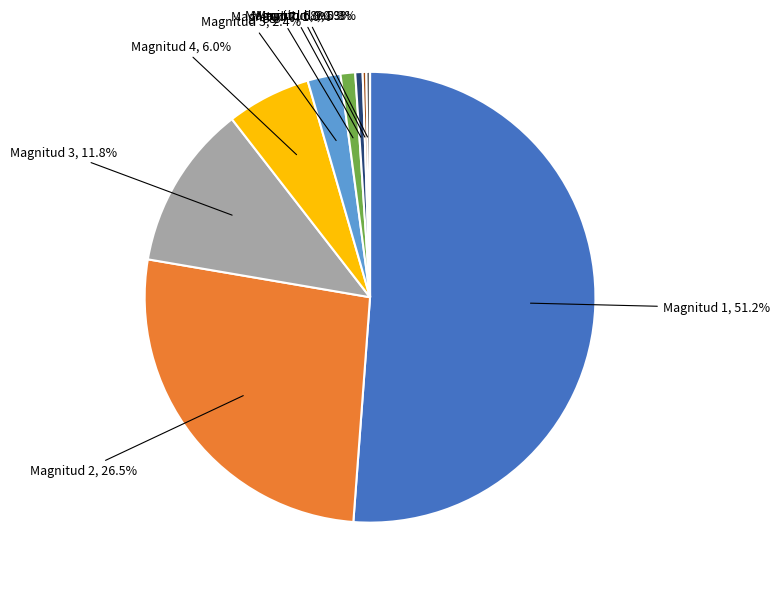

Between Magnitud 1, 51.2% and Magnitud 5, 2.4%, which is larger?

Magnitud 1, 51.2%